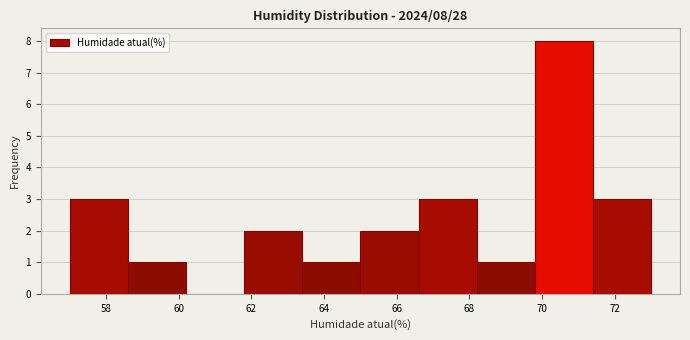

Over which range of the x-axis is the bar tallest?

69.8 to 71.4